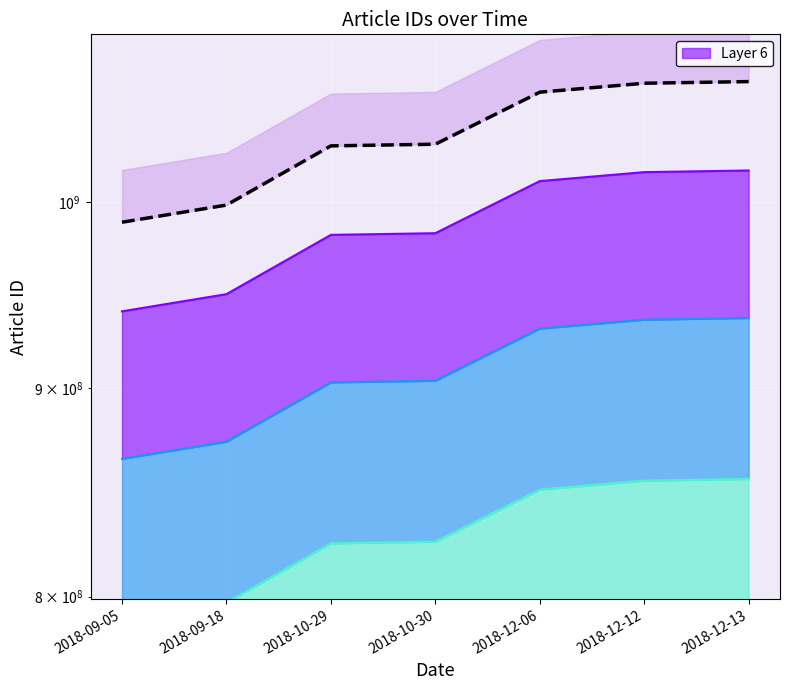

Reading left to right, extract all data points from this chart.

988561113.3	998194661.7	1032161434.1	1033133884.2	1063968516.0	1069360024.5	1070354076.3